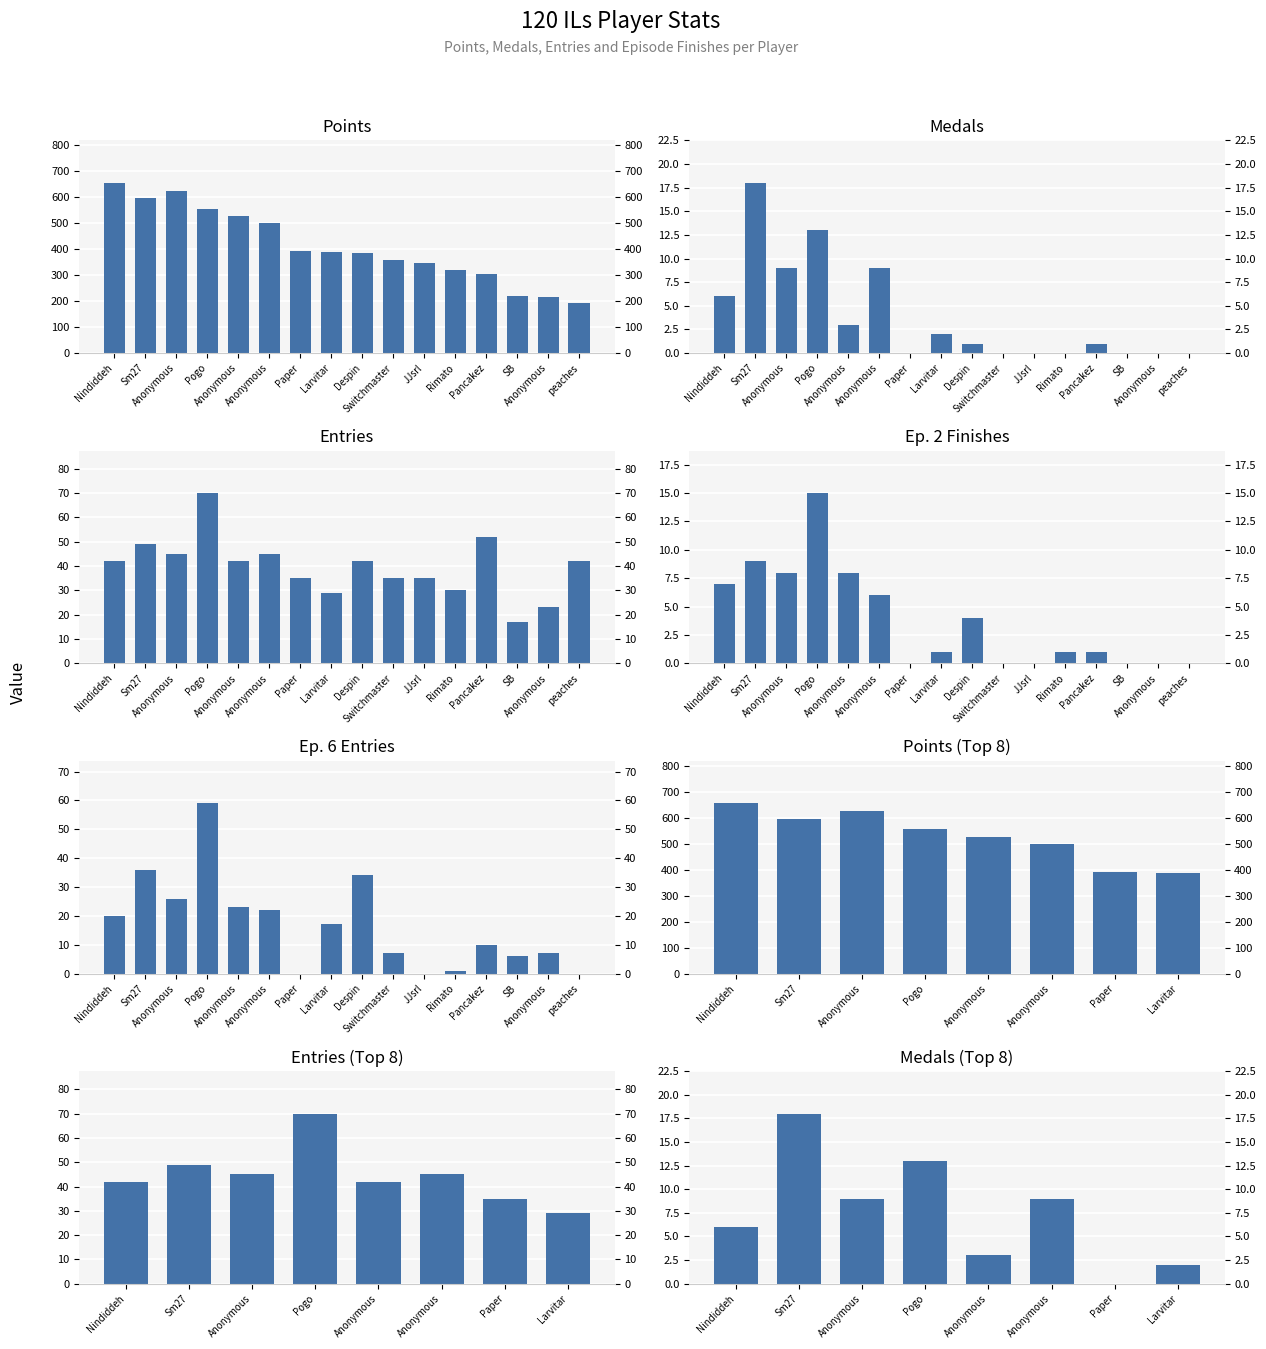

Which label corresponds to the largest value in the chart?

Nindiddeh